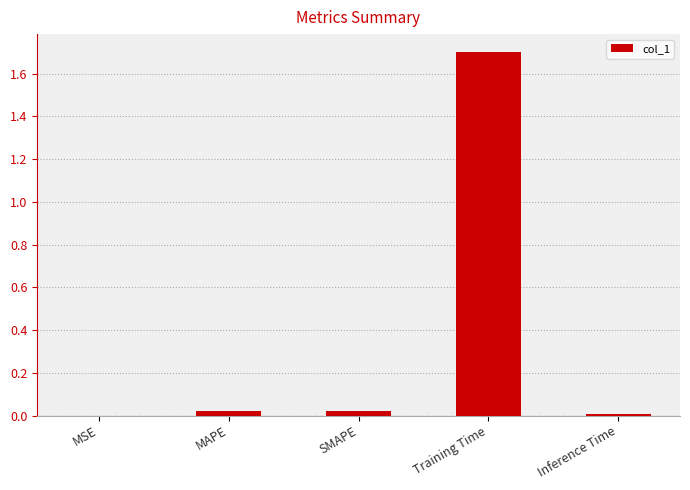

Is it true that the value at MSE is 0.0?

True